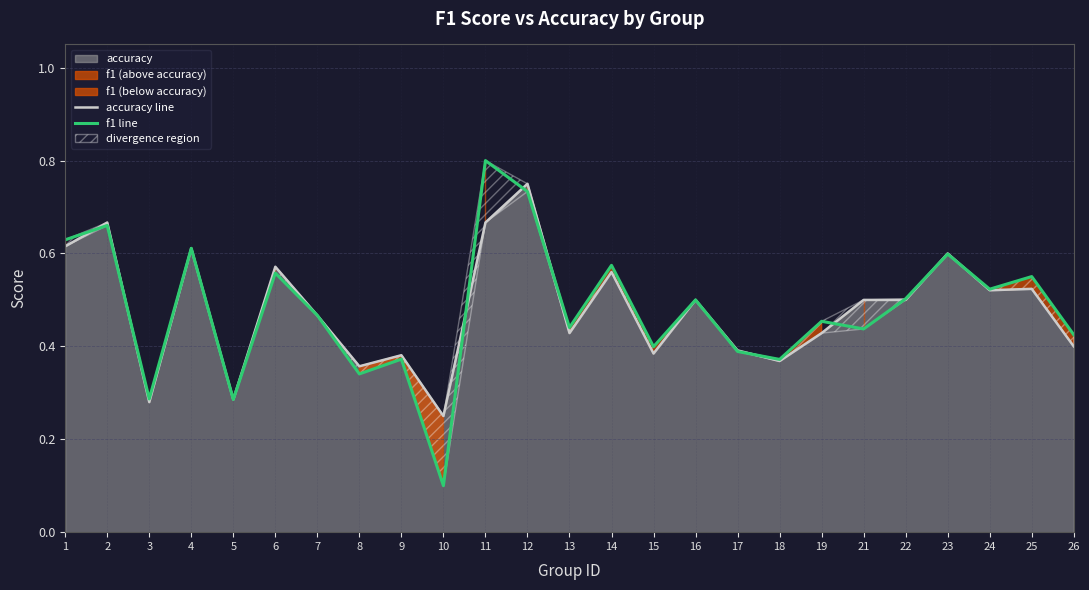

What is the total value across all series at 24?

1.0